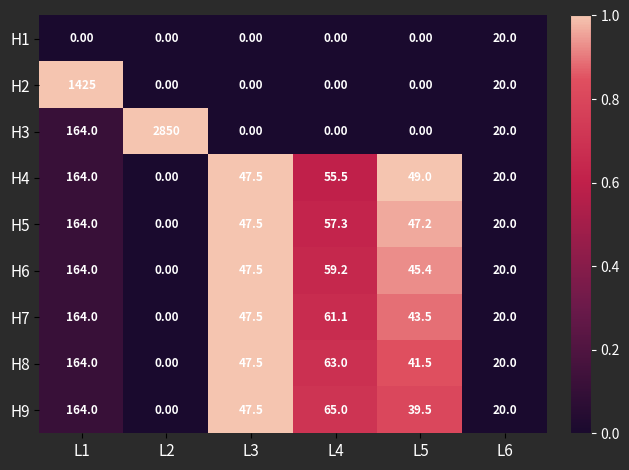

What is the difference between the highest and lowest values at L2?

2850.0